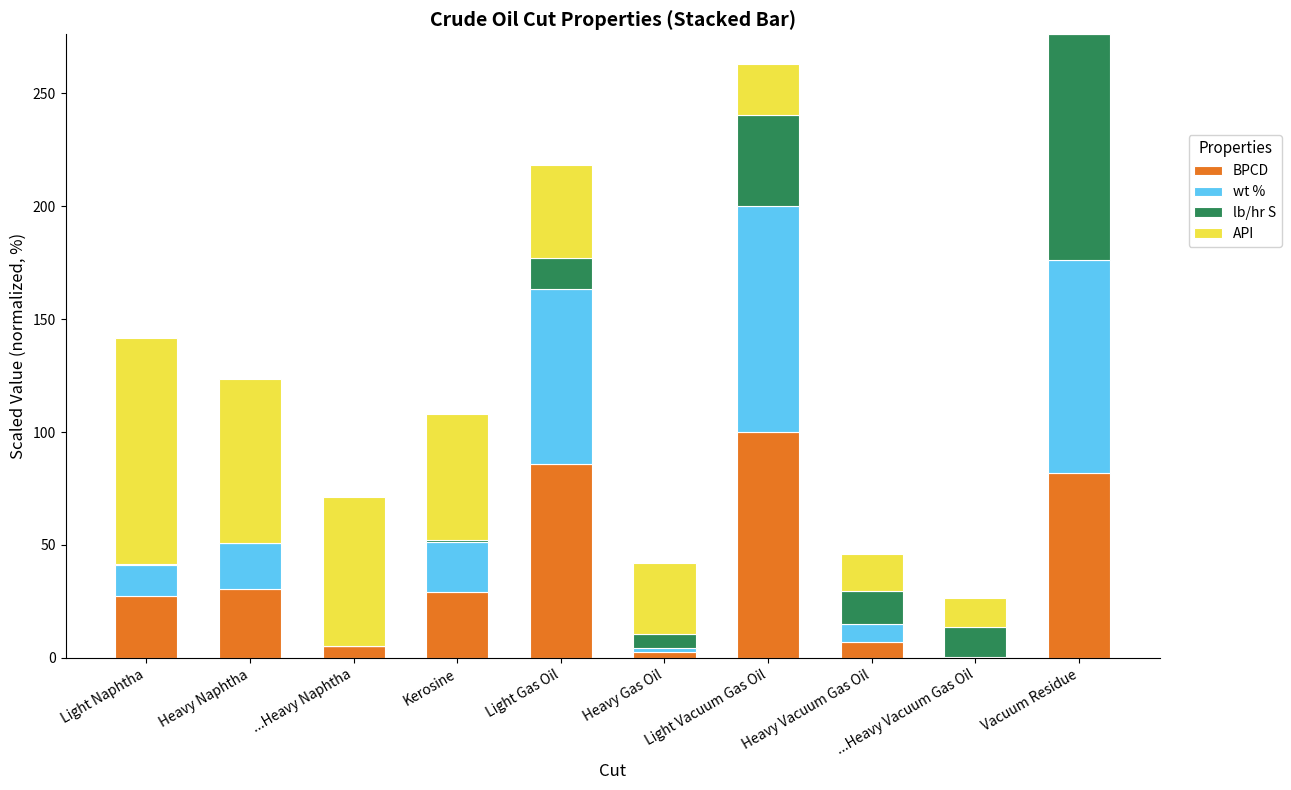

Is it true that BPCD equals 2.8 at Heavy Gas Oil?

True